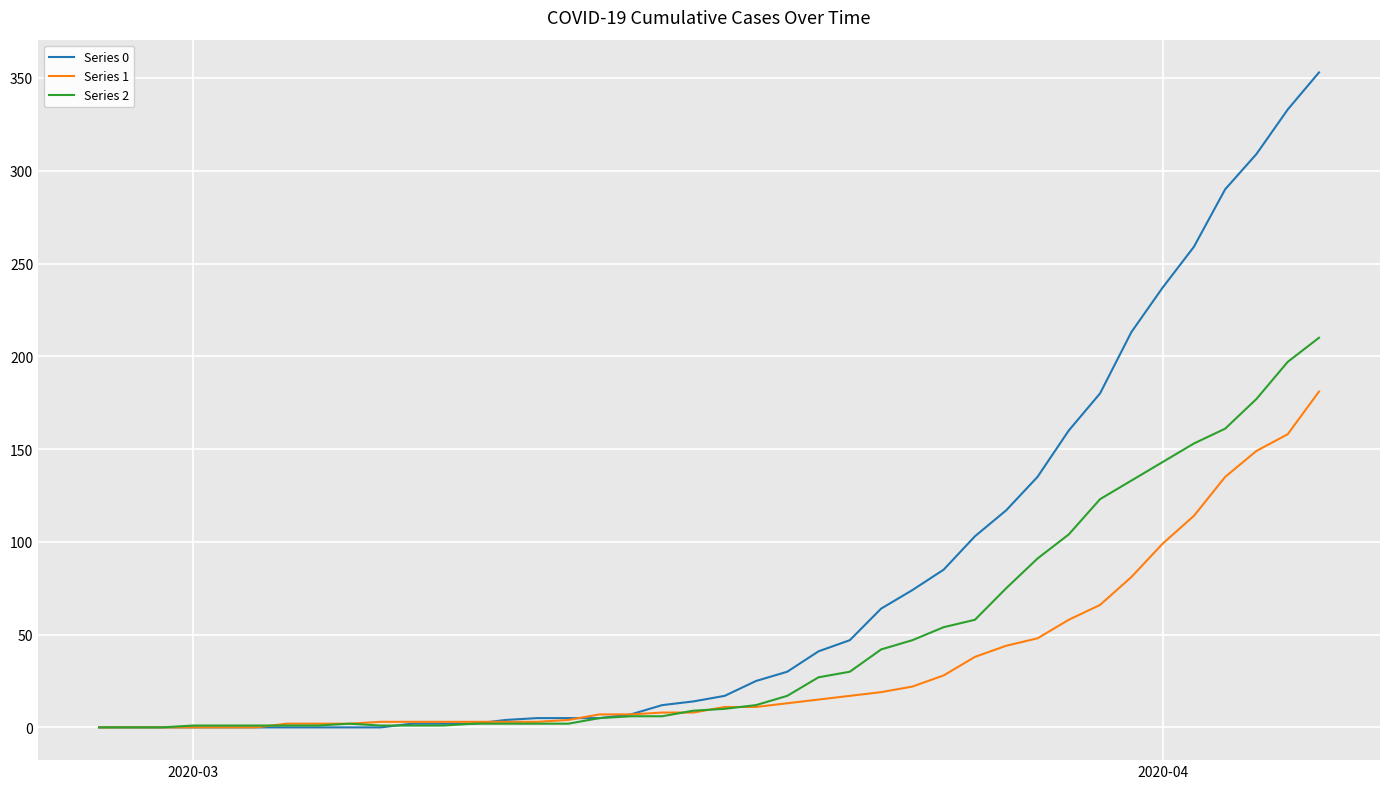

Rank the series by their maximum value, from lowest to highest.

Series 1, Series 2, Series 0